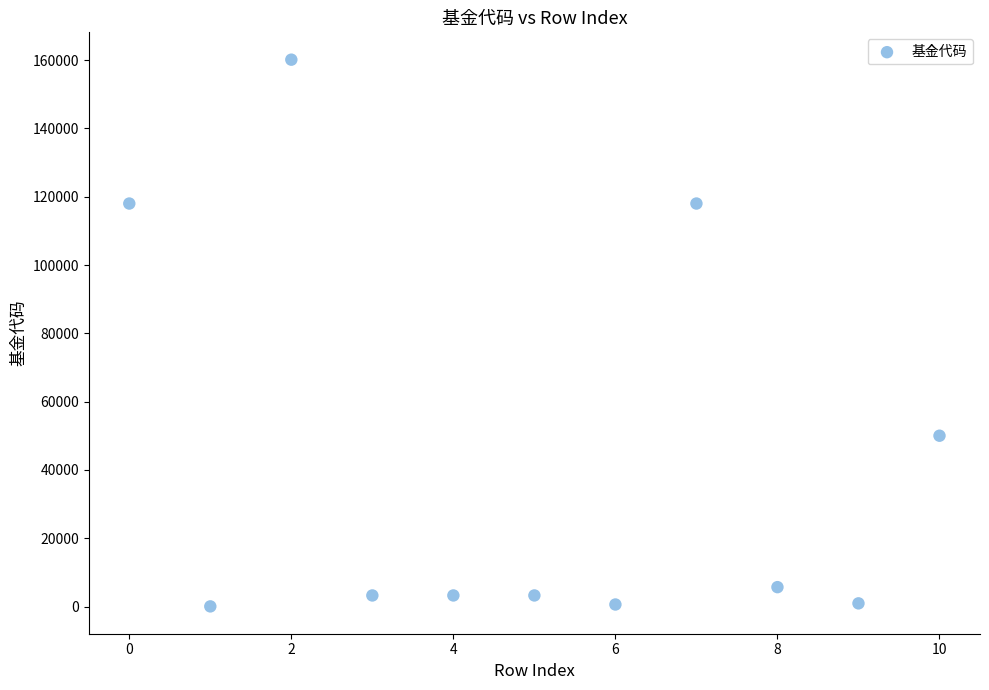

What Y value in the scatter plot is closest to 80083?

50015